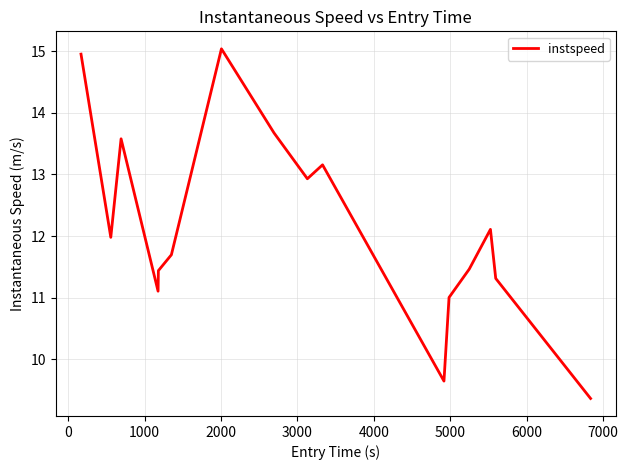

What is the minimum value shown in the chart?

9.4